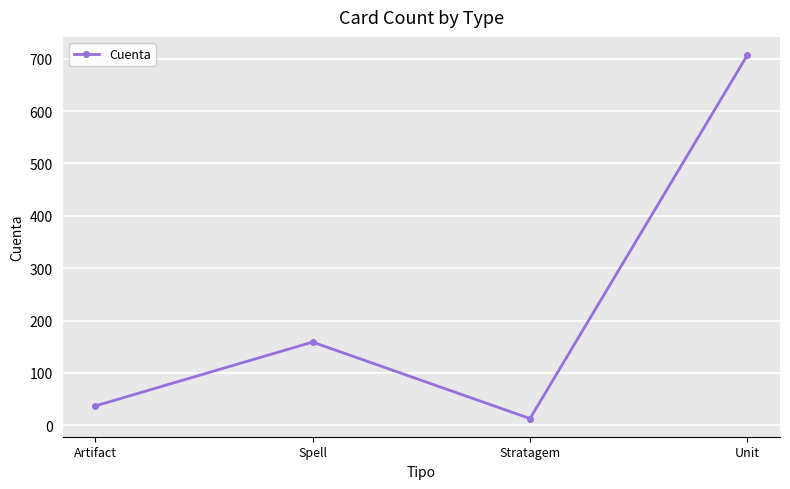

The value at Unit is 707. True or false?

True